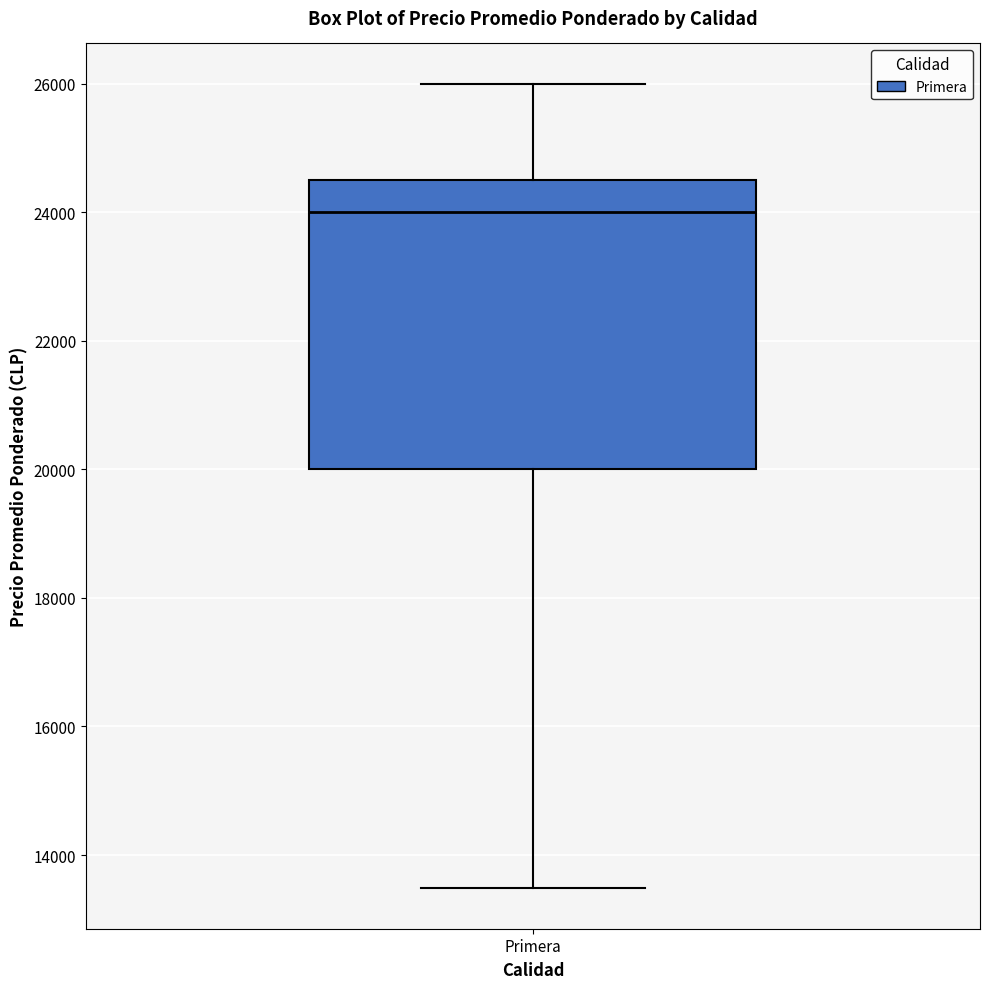

Read this box plot against the y-axis: the position of the median line, the range covered by the box, and the ends of both whiskers. The values are not printed on the chart, so give them approximately, as read against the axis.

median 24000, box 20000 to 24600, whiskers 13400 to 26000